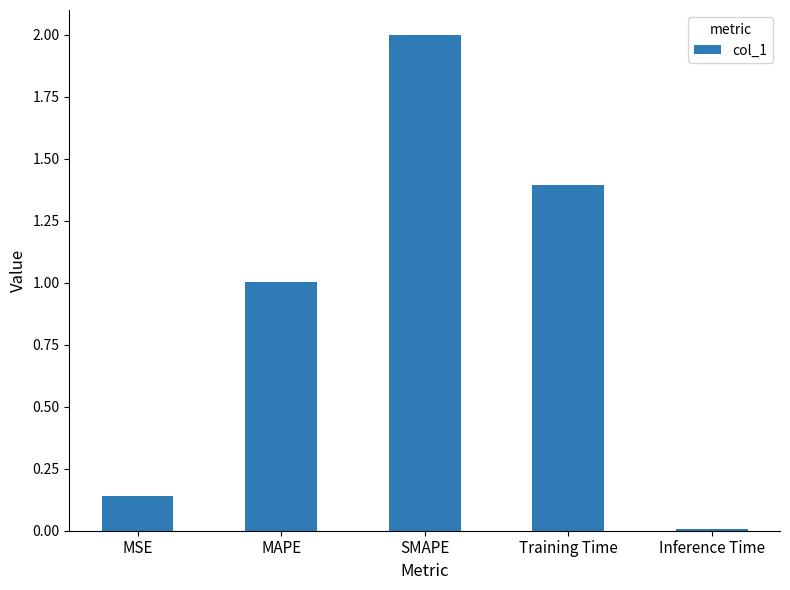

What is the sum of all values?

4.5